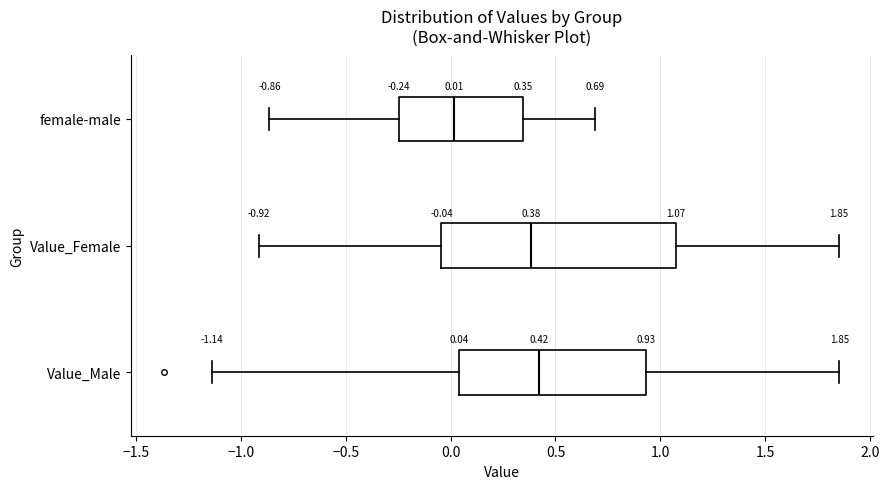

Which box is the widest, from its left edge to its right edge?

Value_Female